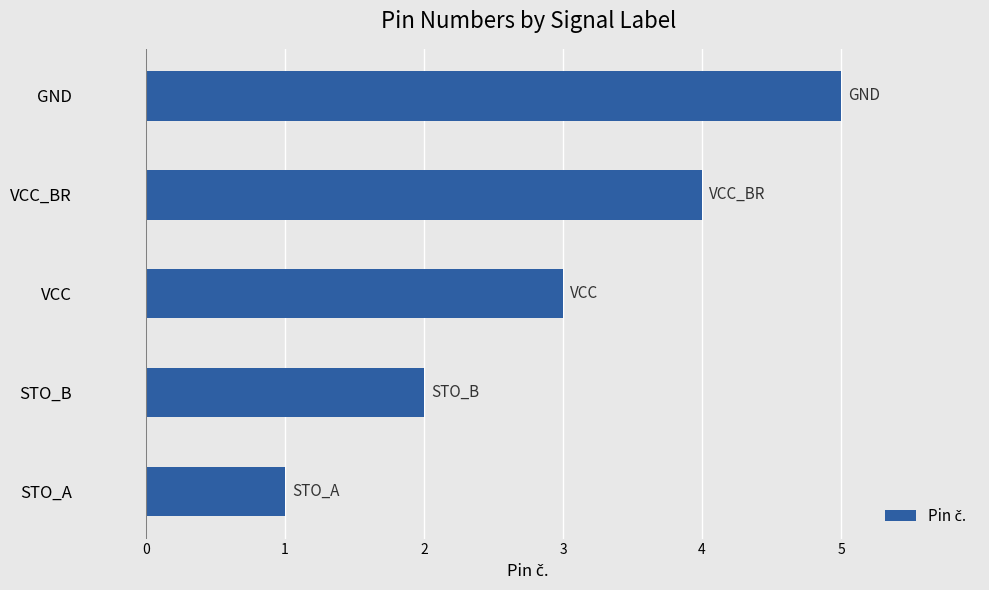

What is the sum of the values at VCC and STO_B?

5